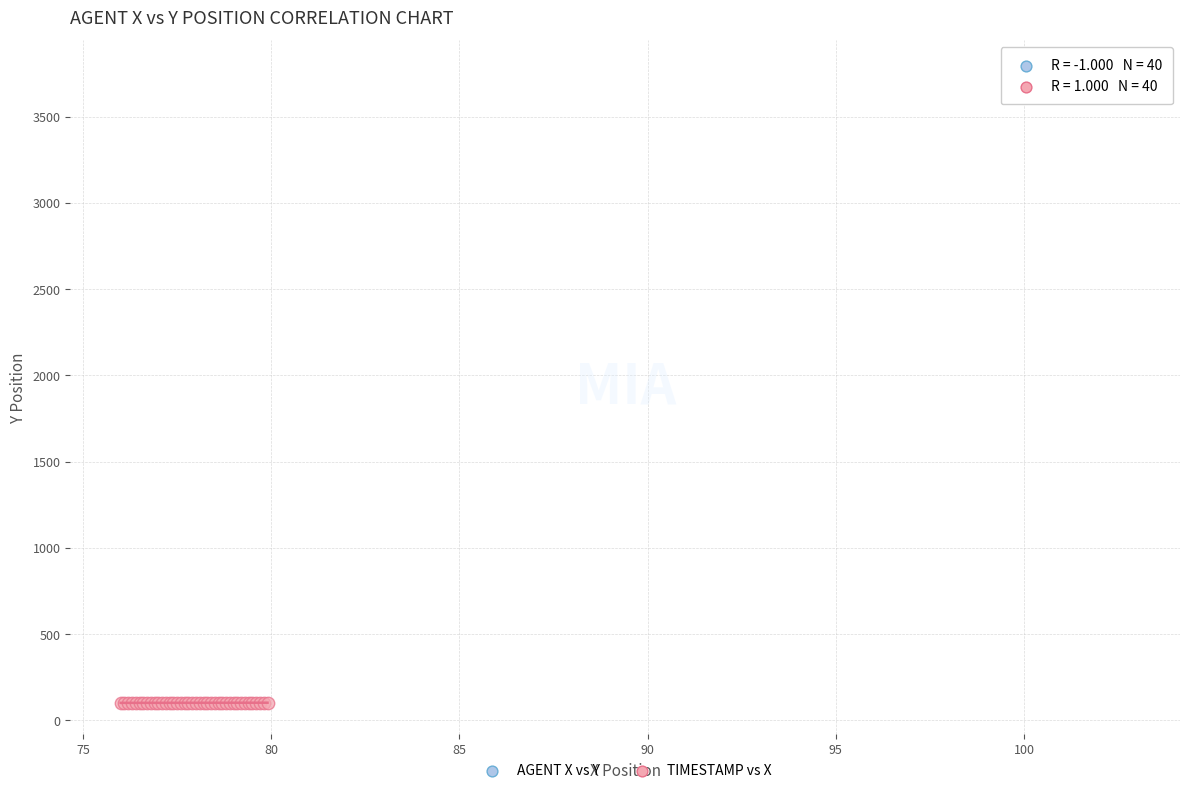

Which series contains the lowest Y value?

TIMESTAMP vs X